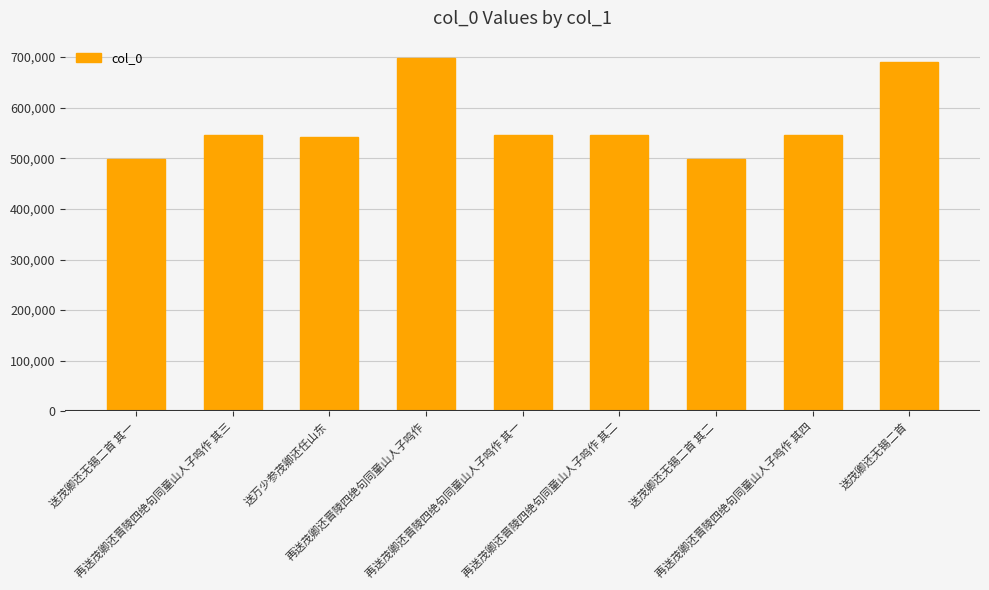

What is the greatest value displayed?

697350